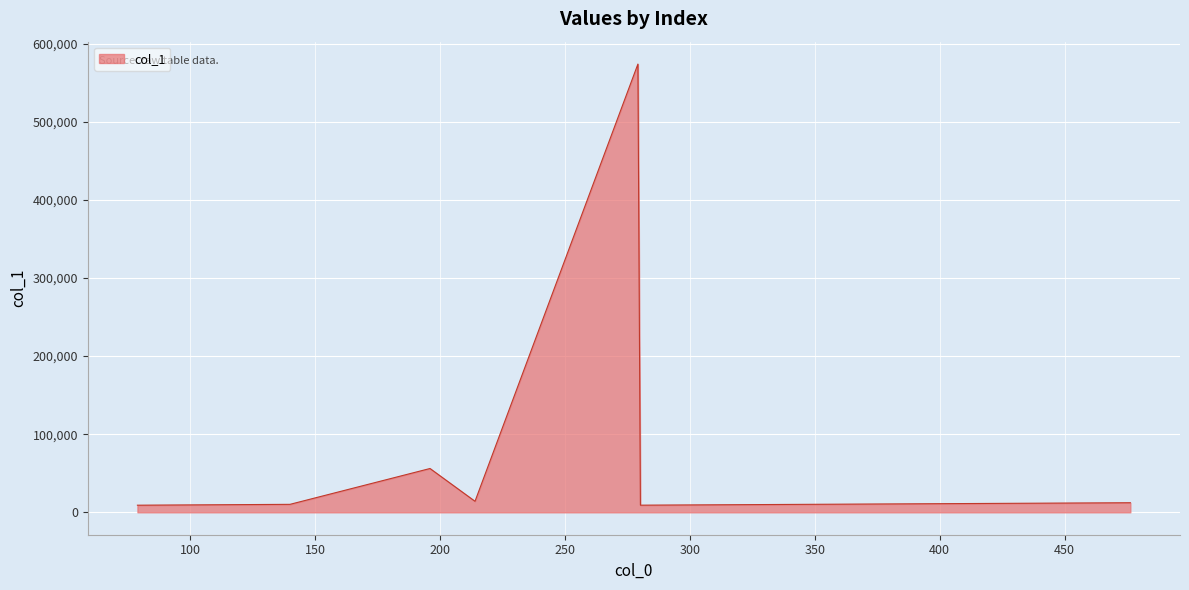

What is the average value?

97813.6